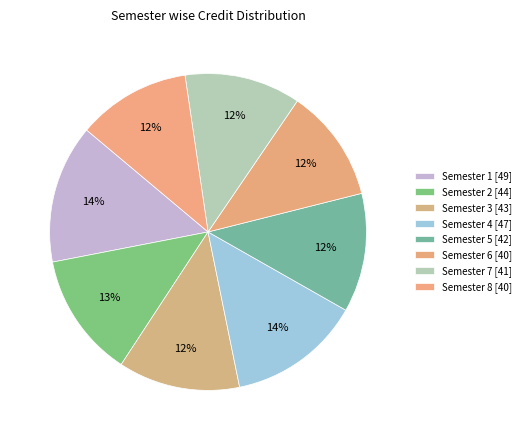

Is there any slice that represents more than half of the pie?

No